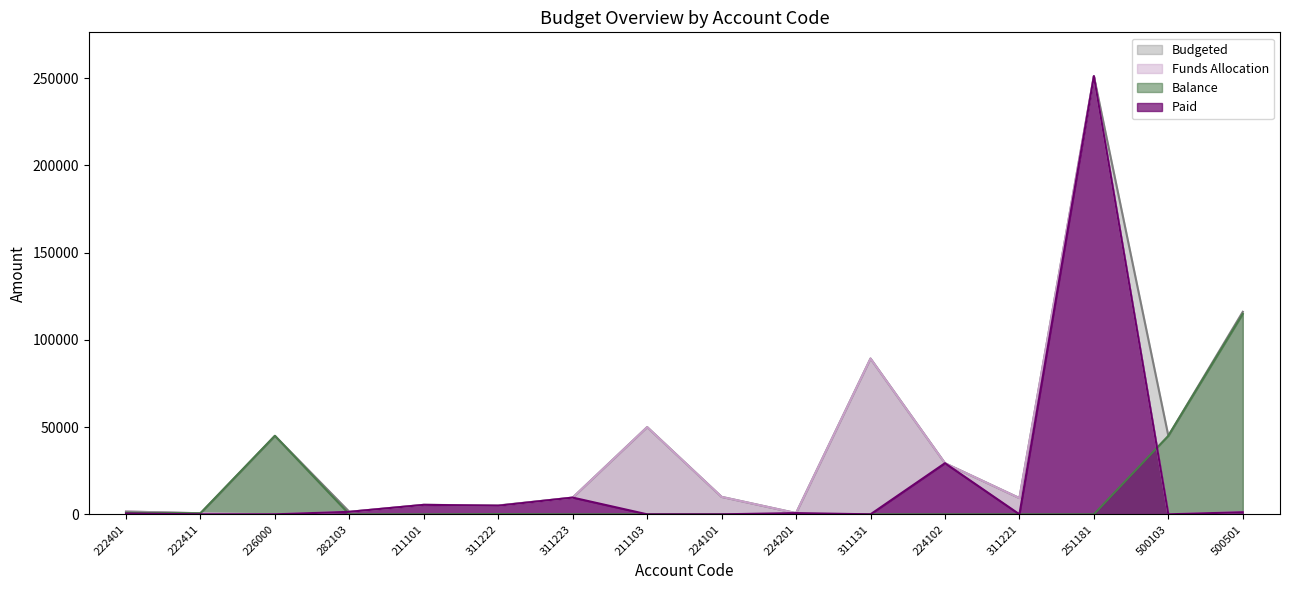

What is the value of the Funds Allocation point at the 12th from the left?

29300.0